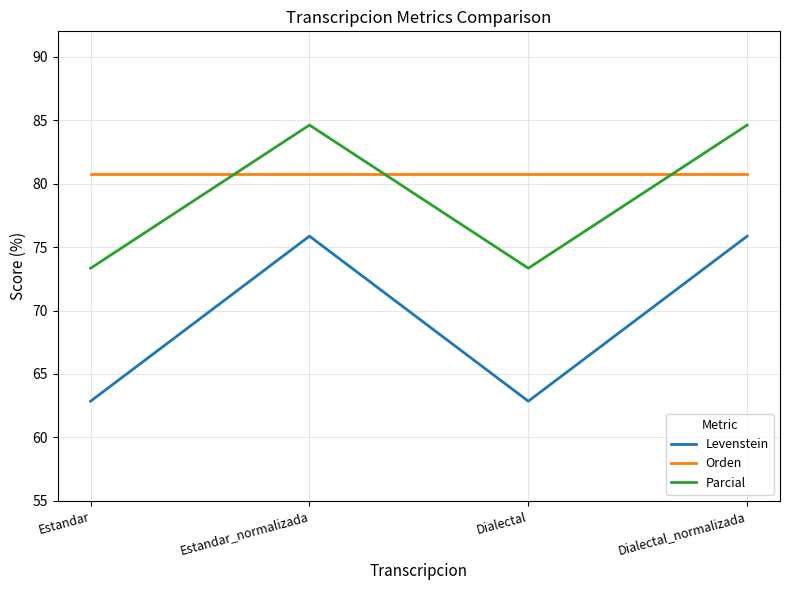

Reading left to right, what are all the values shown in this chart?

Levenstein: 62.9	75.9	62.9	75.9
Orden: 80.8	80.8	80.8	80.8
Parcial: 73.3	84.6	73.3	84.6